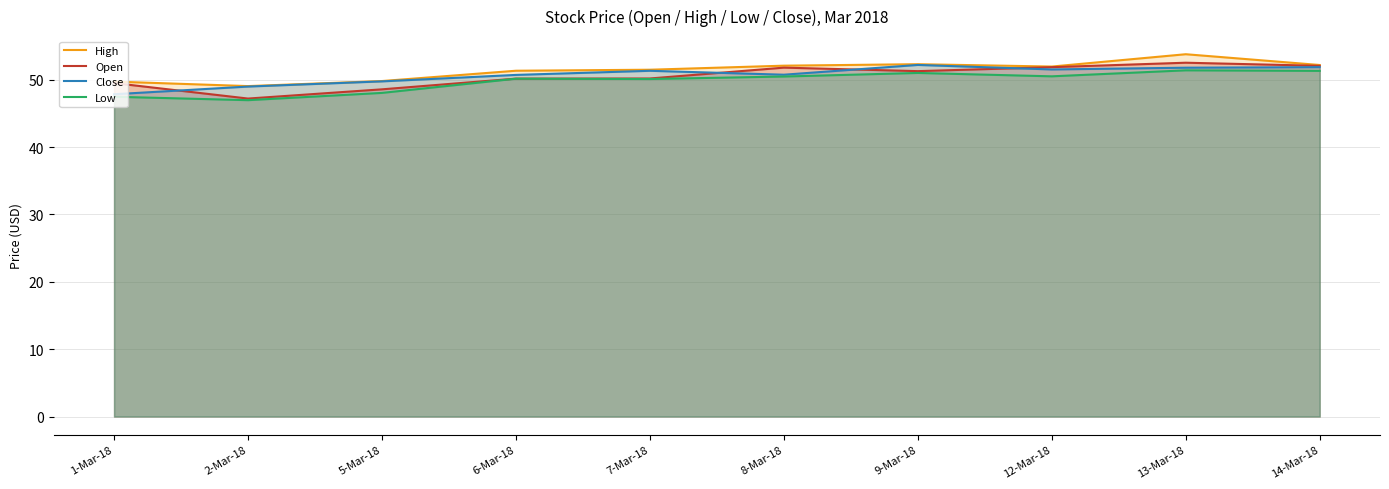

At 6-Mar-18, list the series in order from largest to smallest.

High, Close, Open, Low